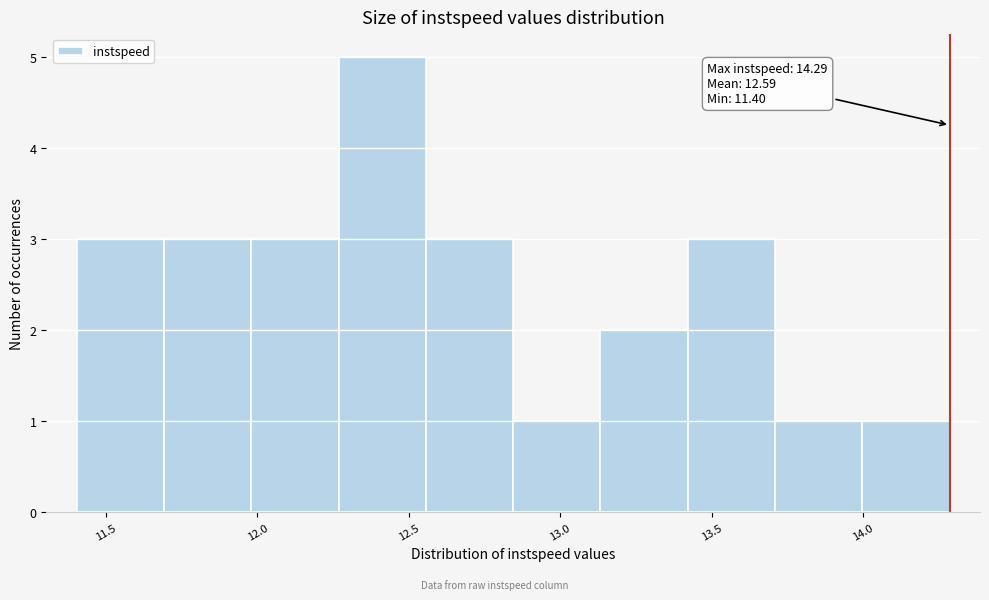

Over which range of the x-axis is the bar tallest?

12.25 to 12.55